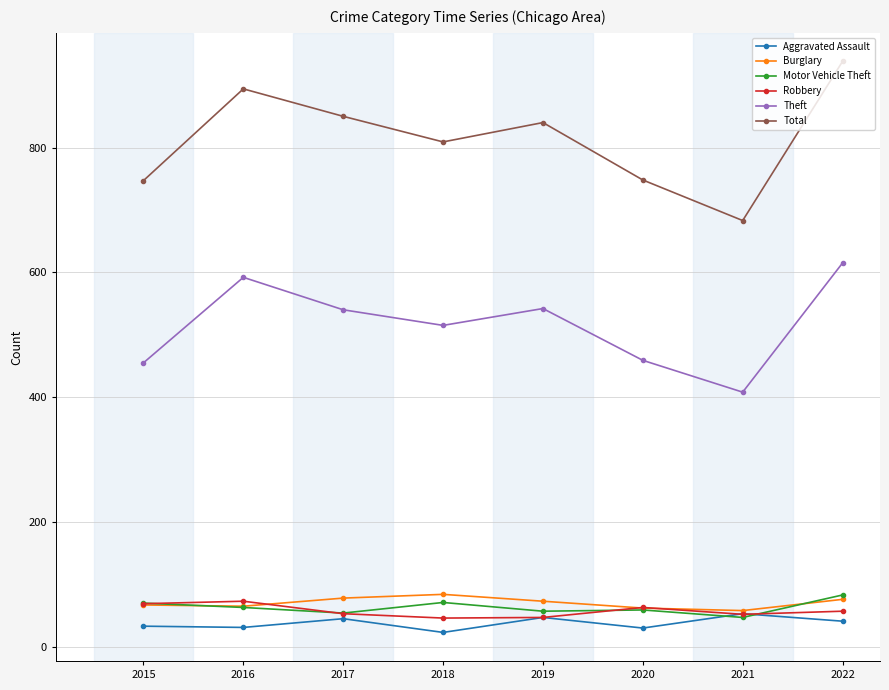

Which series has the largest range (max minus min)?

Total